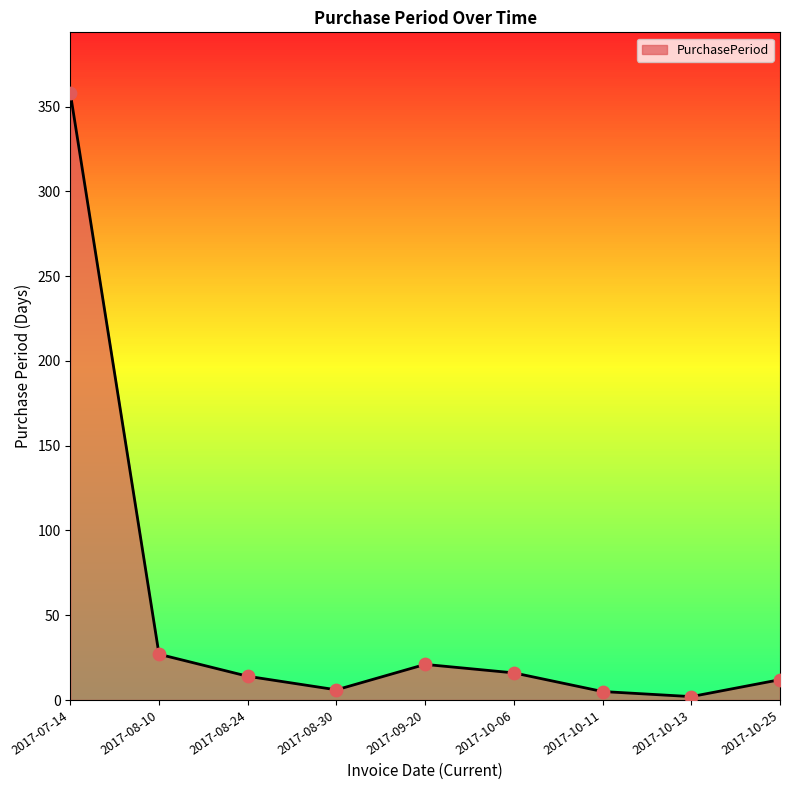

What is the change in value from 2017-08-10 to 2017-08-30?

-21